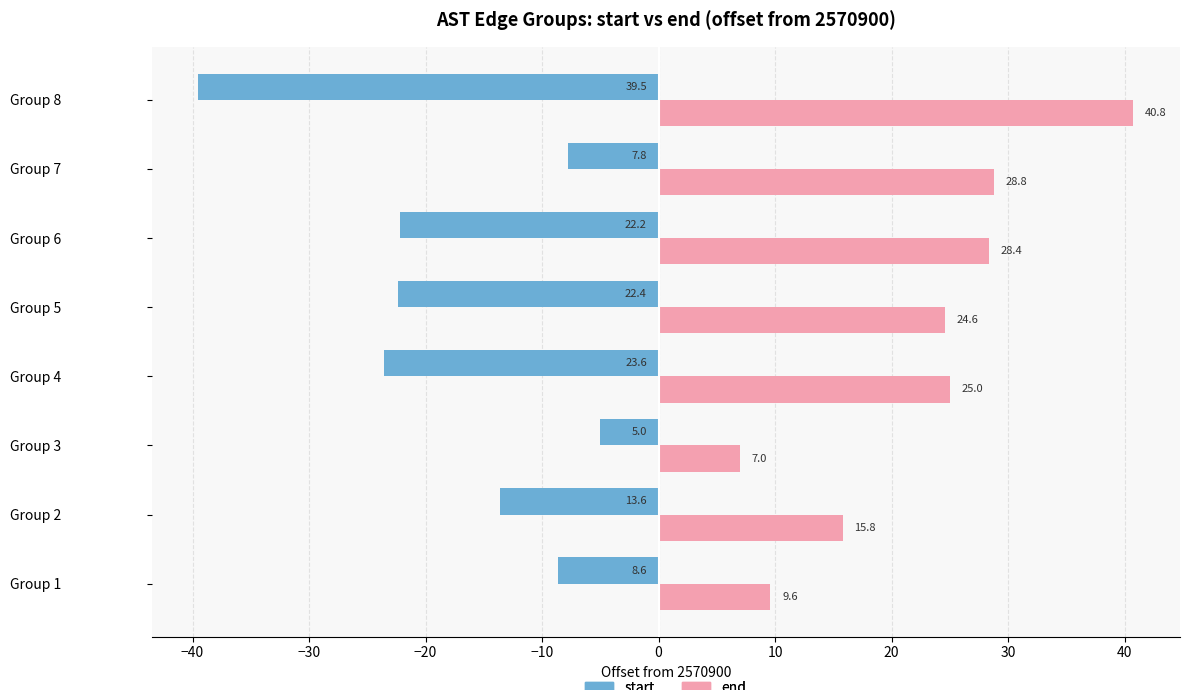

Is the value of start at Group 4 greater than the value of end at Group 6?

No